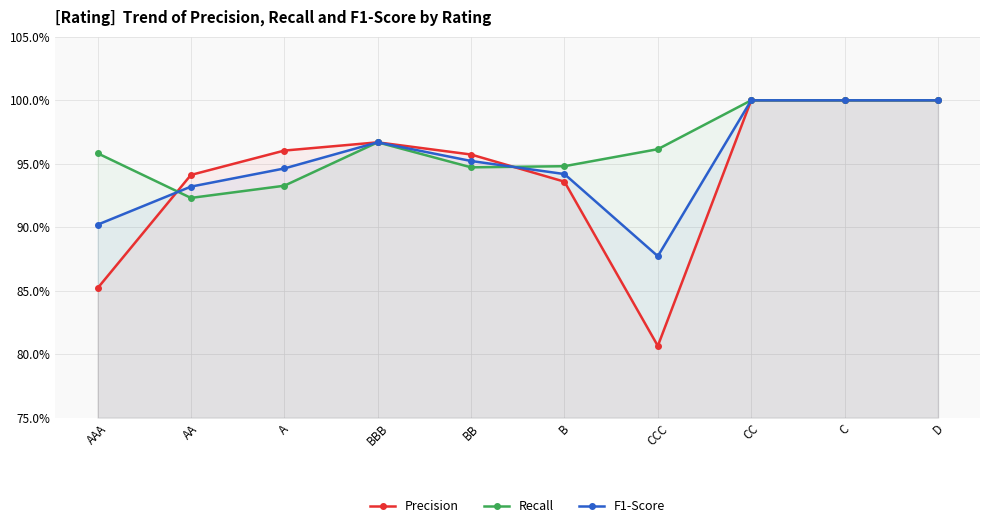

In Precision, how many points are higher than both neighbors (excluding endpoints)?

1